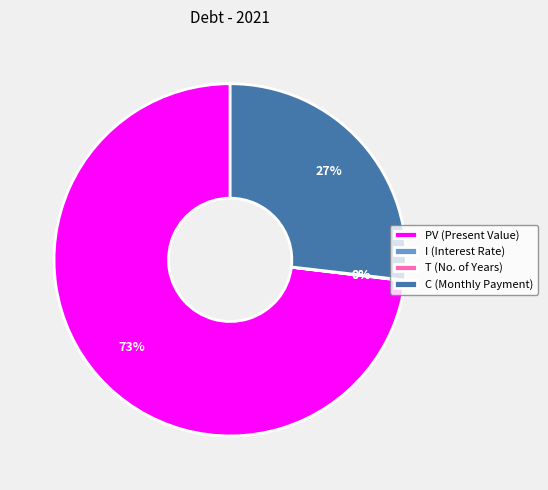

What is the largest slice in the pie chart?

PV (Present Value)